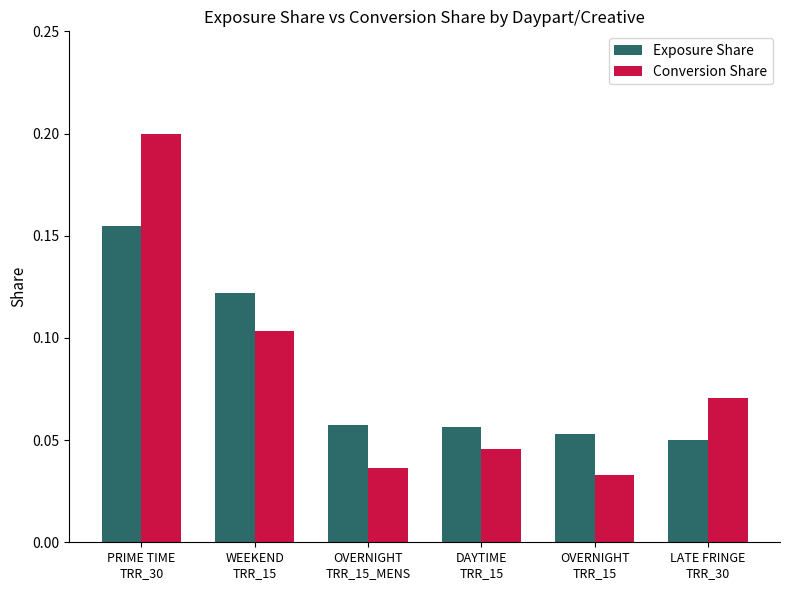

Rank the series by their maximum value, from highest to lowest.

Conversion Share, Exposure Share